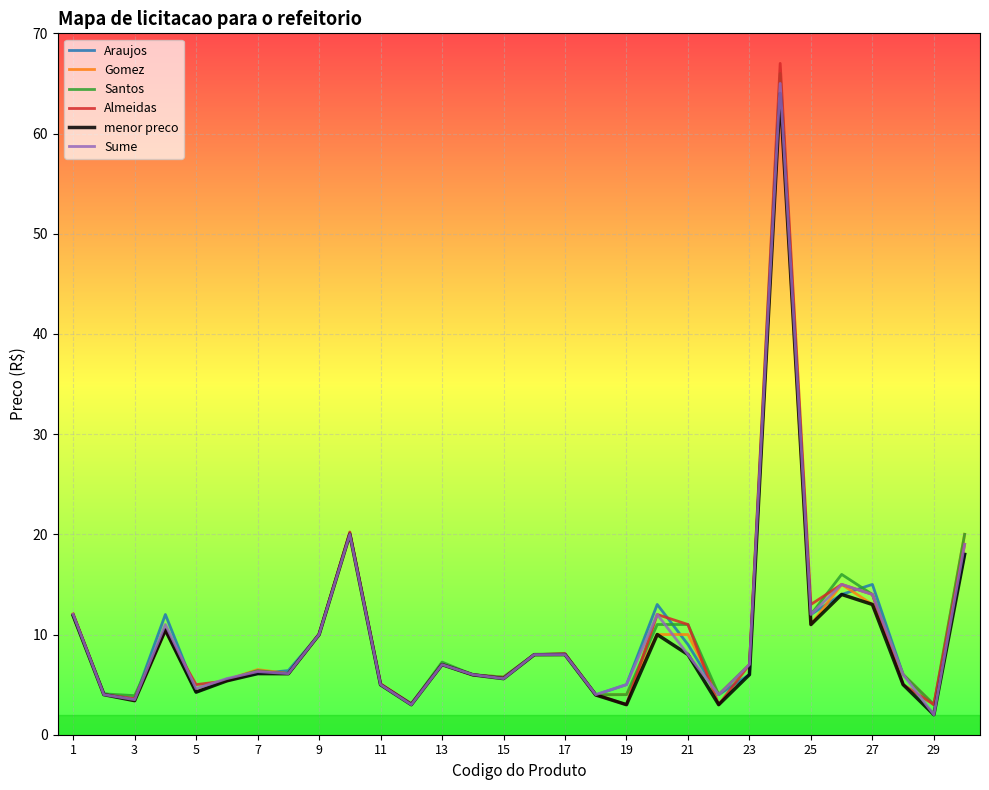

Which series has the widest spread of values?

Almeidas